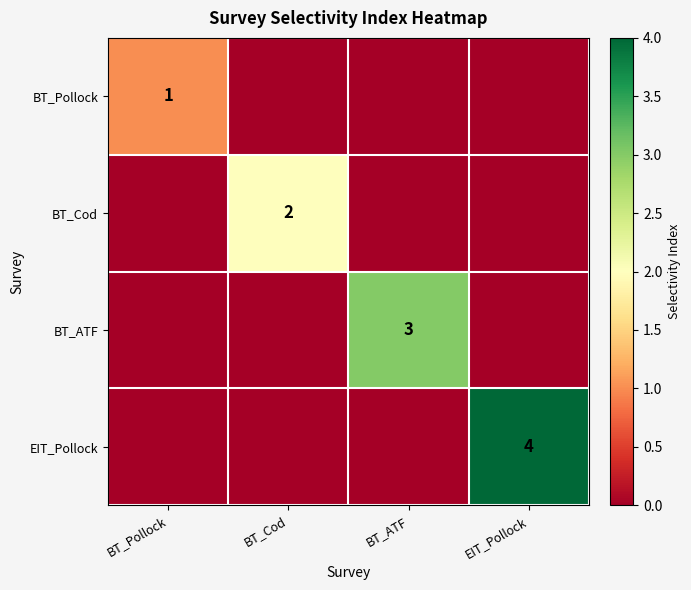

Is it true that EIT_Pollock equals 5 at EIT_Pollock?

False